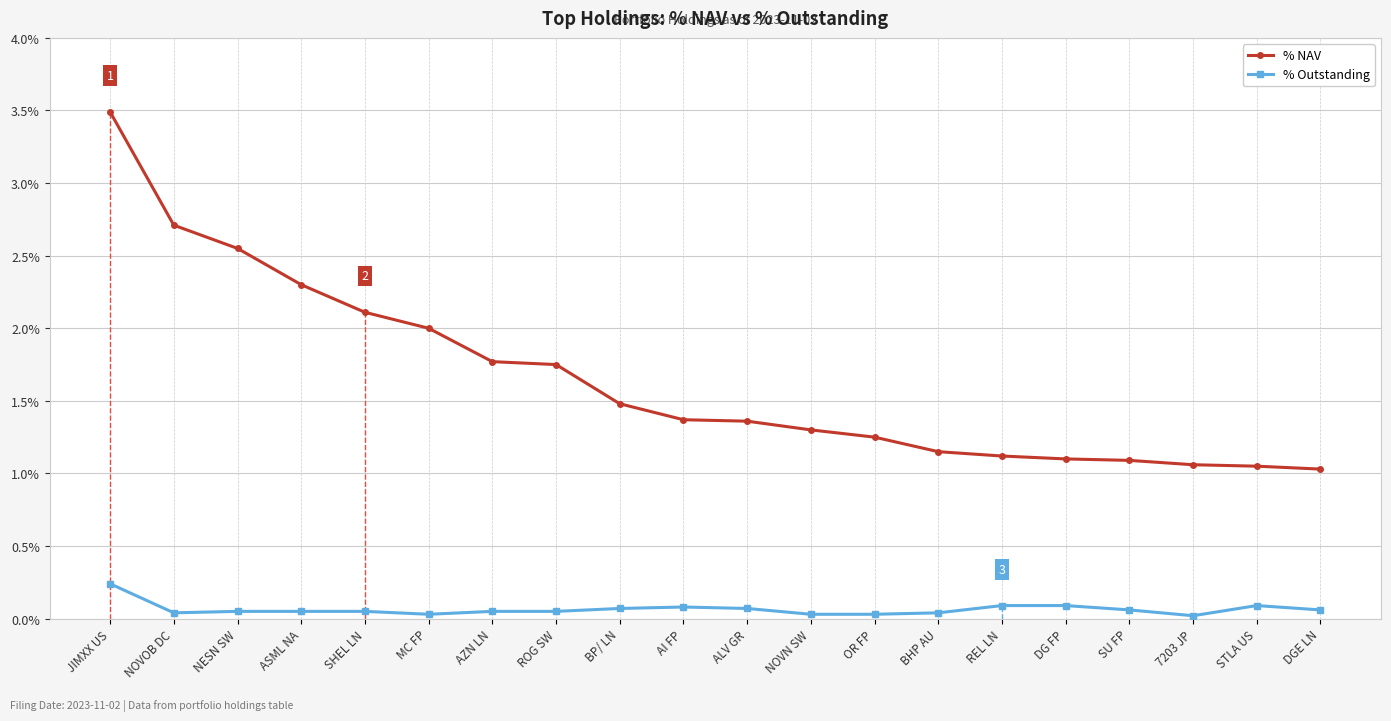

What is the greatest value displayed?

3.5